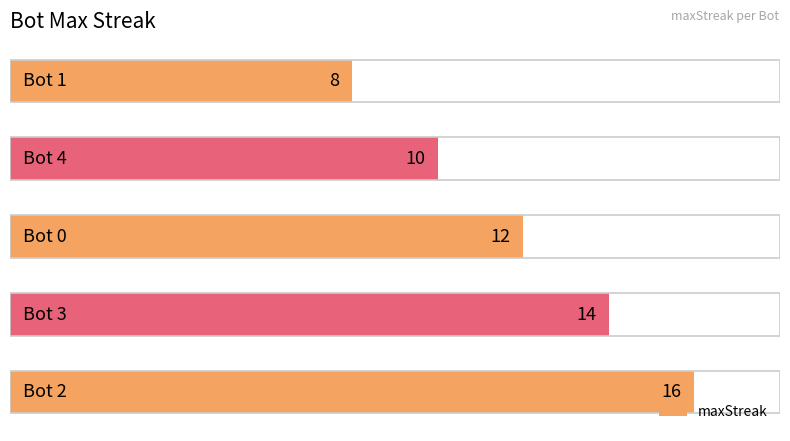

What is the smallest value displayed?

8